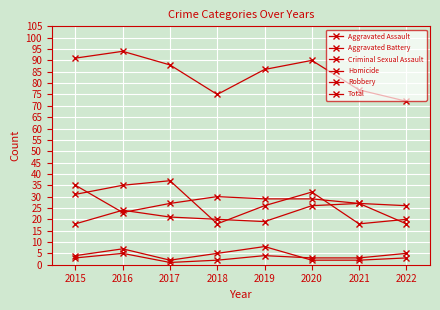

In Aggravated Battery, how many points are higher than both neighbors (excluding endpoints)?

1